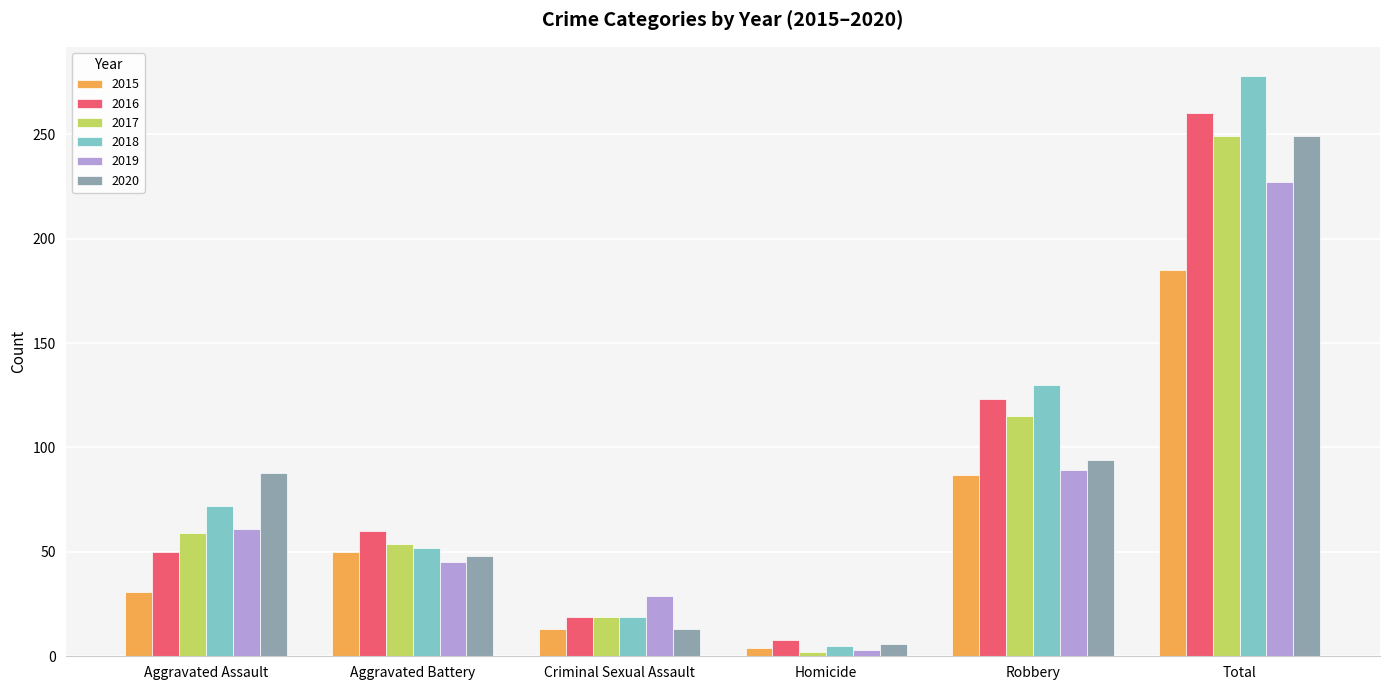

What is the highest value of the 2016 series?

260